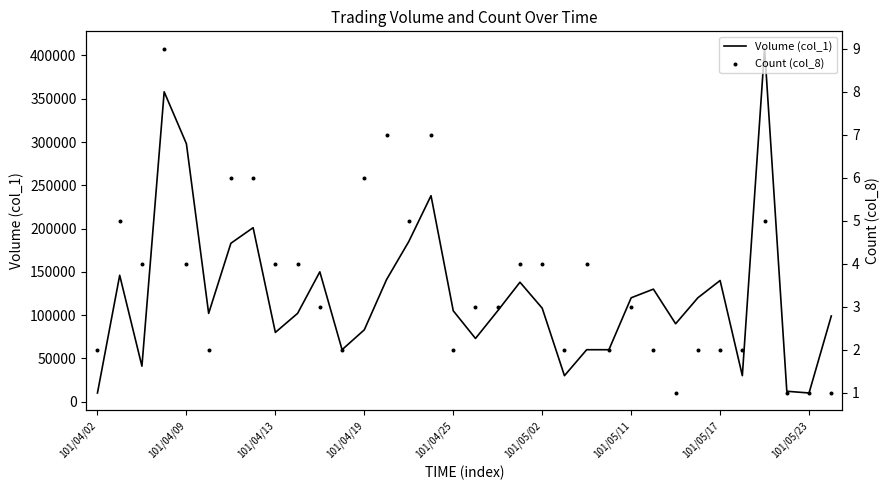

Which series reaches the minimum Y coordinate?

Count (col_8)